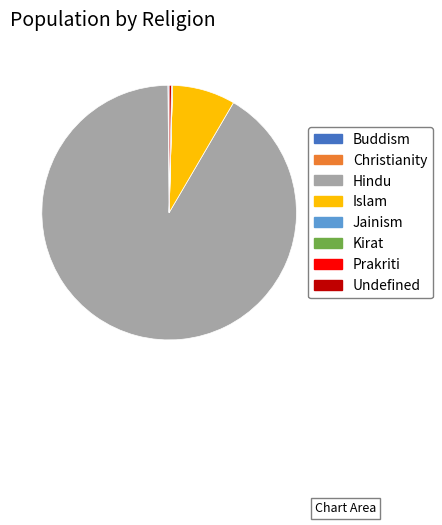

What is the largest slice in the pie chart?

Hindu